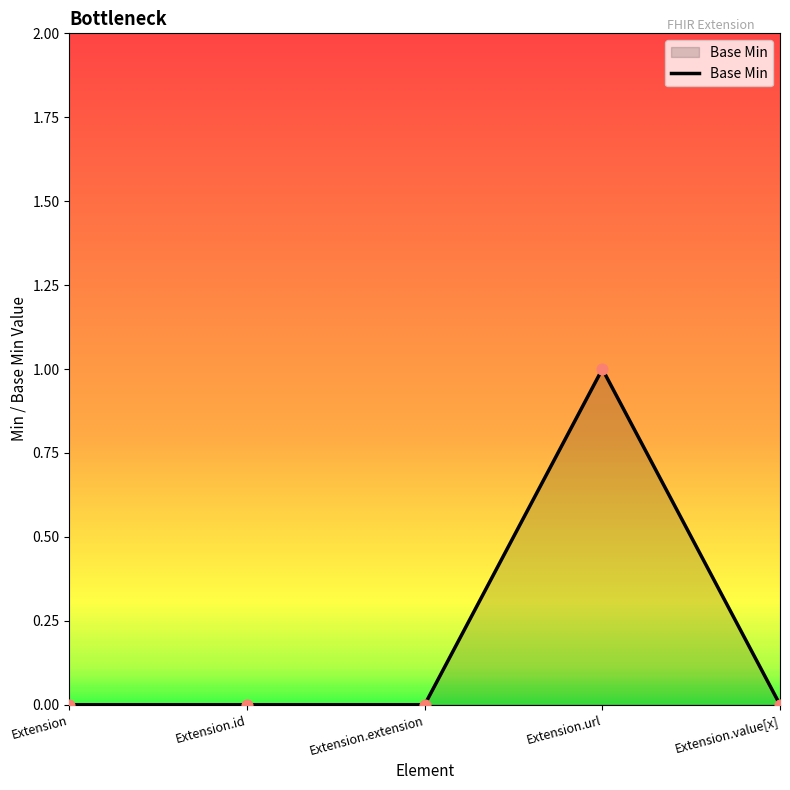

The chart shows a value of -1 at Extension.extension. True or false?

False